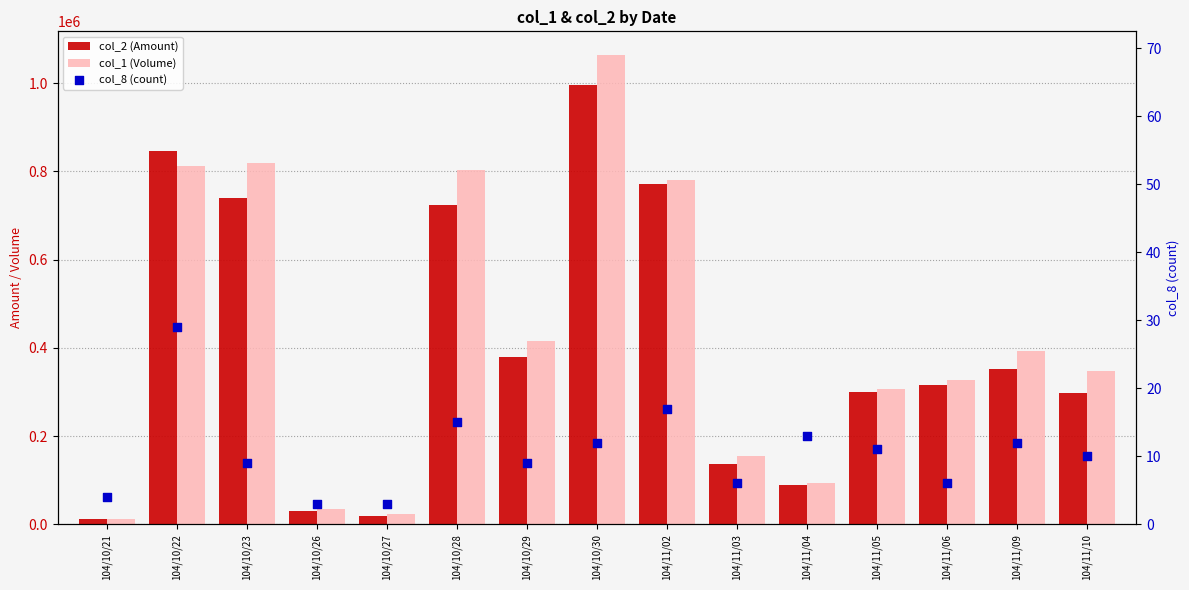

At how many categories does at least one series exceed 876852?

1